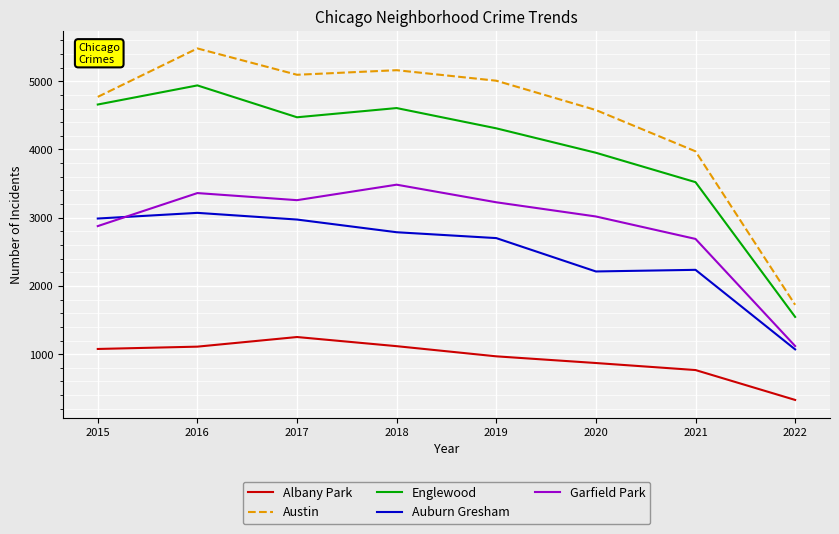

At how many categories does at least one series exceed 840?

8